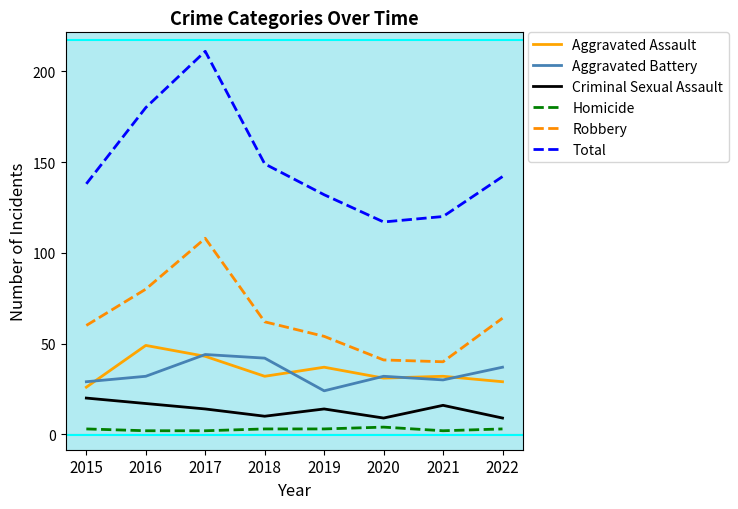

Is it true that Aggravated Battery equals 71 at 2017?

False